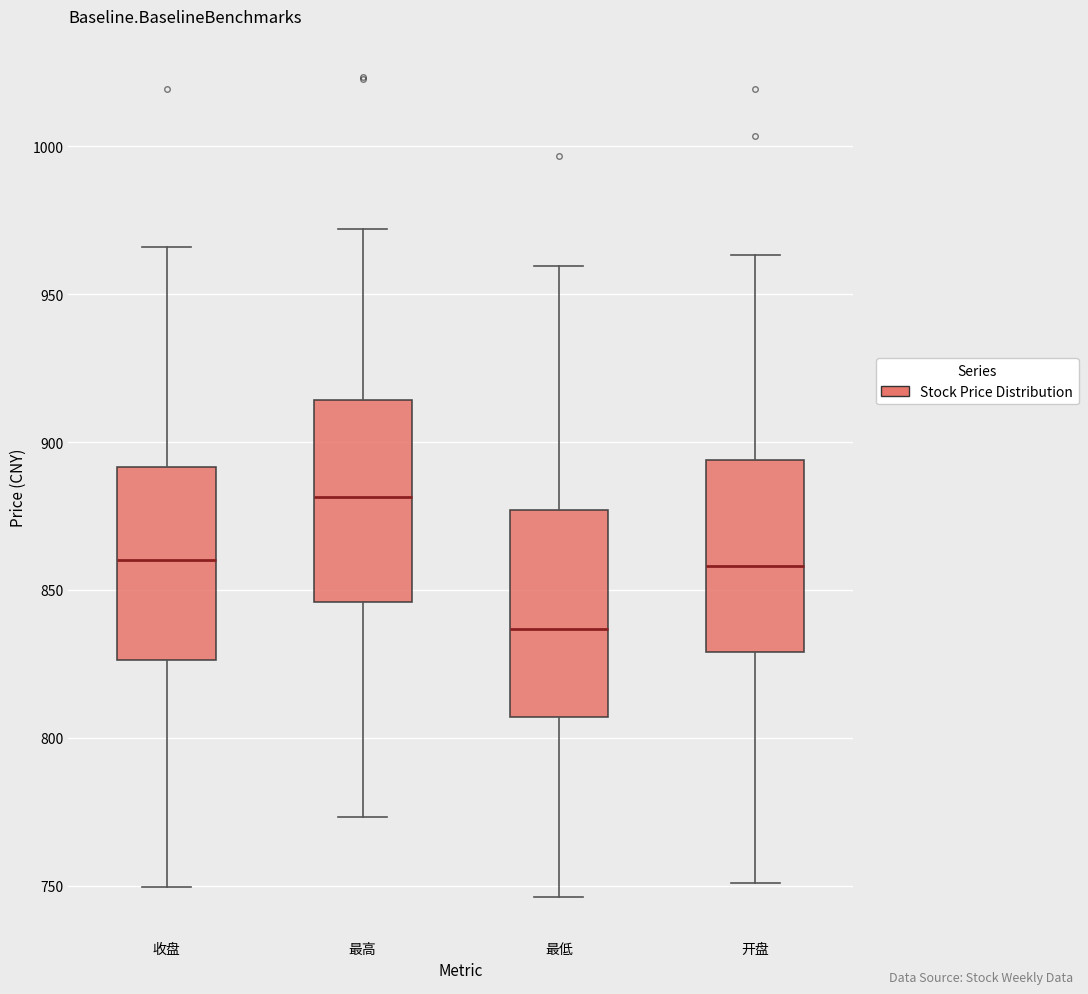

Reading left to right, read every box against the y-axis: the position of its median line, the range the box covers, and the ends of its whiskers. The values are not printed on the chart, so give them approximately, as read against the axis.

收盘: median 860, box 825 to 890, whiskers 750 to 965
最高: median 880, box 845 to 915, whiskers 775 to 970
最低: median 835, box 805 to 875, whiskers 745 to 960
开盘: median 860, box 830 to 895, whiskers 750 to 965